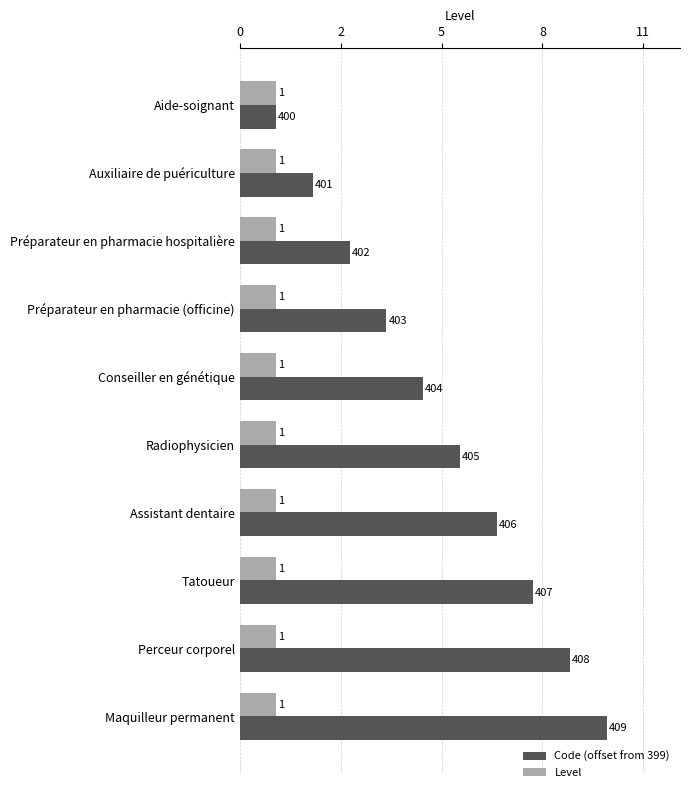

What are all the series names shown in the legend?

Code (offset from 399), Level